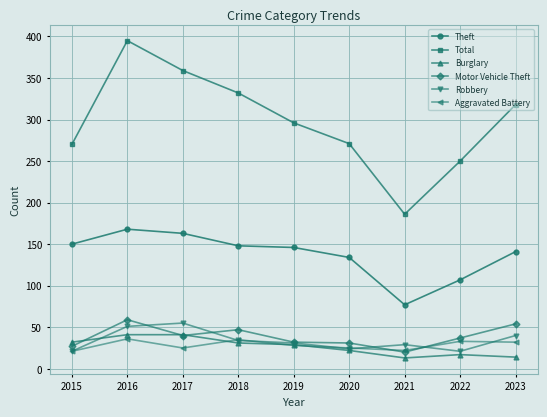

At which category is the sum across all series the highest?

2016